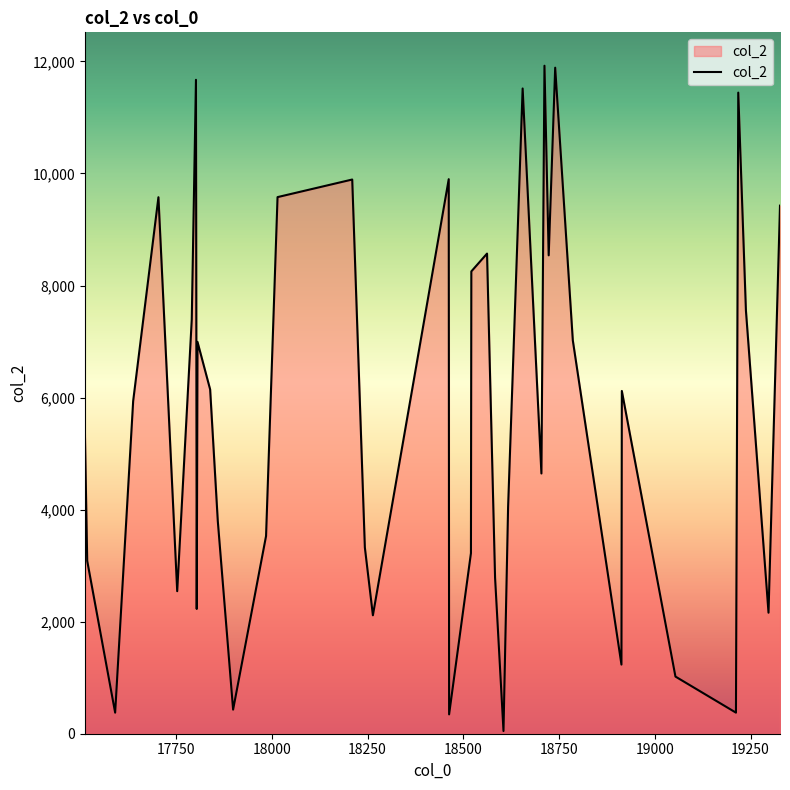

What is the difference between the maximum and minimum values?

11875